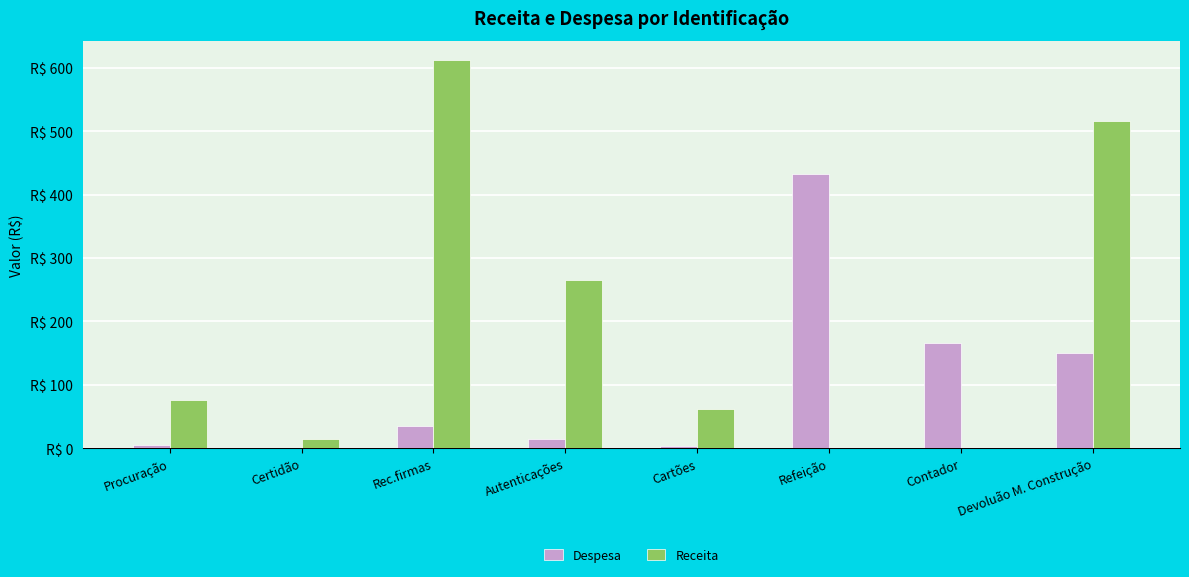

What is the total value across all series at Rec.firmas?

646.8